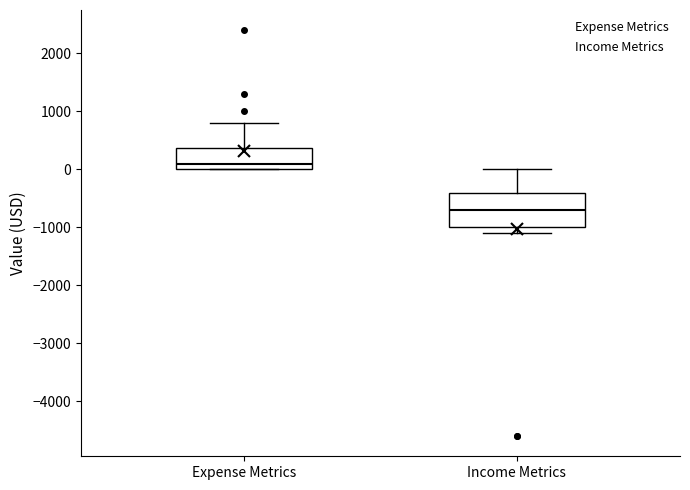

Which box's median line is the lowest?

Income Metrics